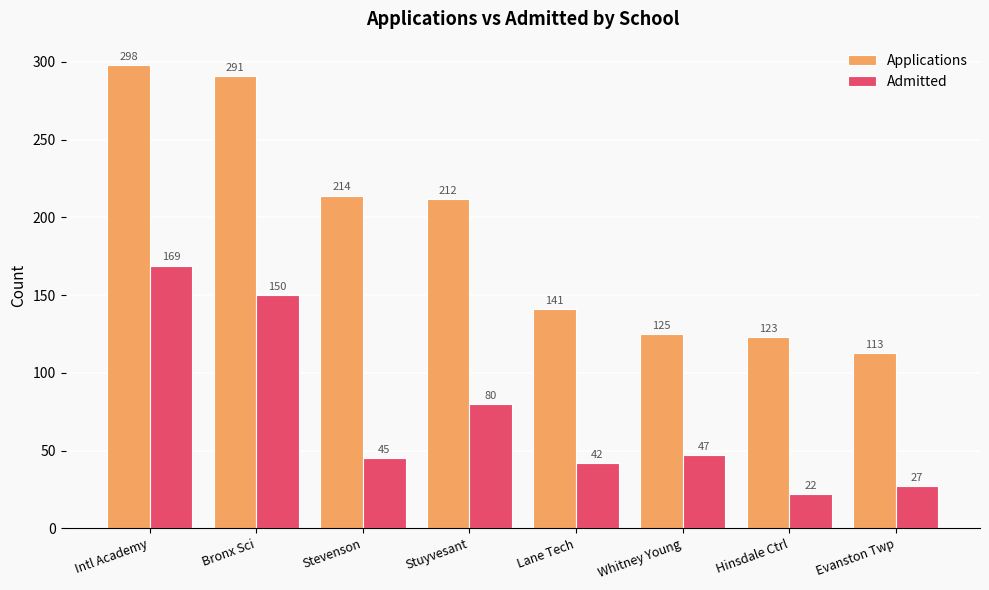

What is the value of the Applications bar at the 1st from the left?

298